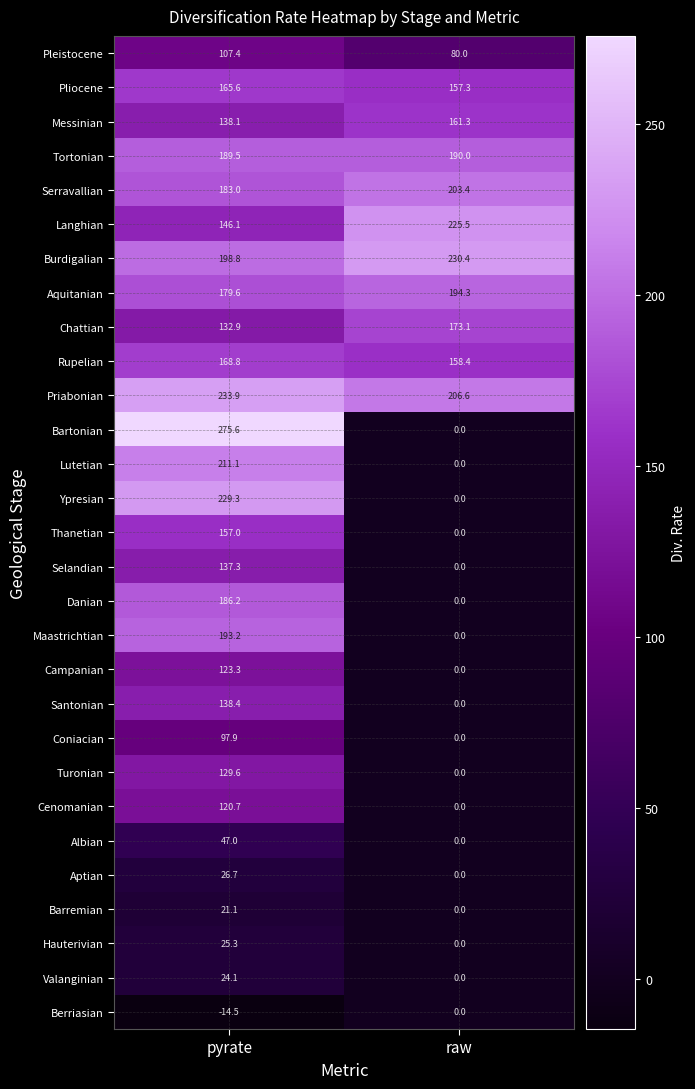

List the series in order of their peak value, highest first.

Bartonian, Priabonian, Burdigalian, Ypresian, Langhian, Lutetian, Serravallian, Aquitanian, Maastrichtian, Tortonian, Danian, Chattian, Rupelian, Pliocene, Messinian, Thanetian, Santonian, Selandian, Turonian, Campanian, Cenomanian, Pleistocene, Coniacian, Albian, Aptian, Hauterivian, Valanginian, Barremian, Berriasian